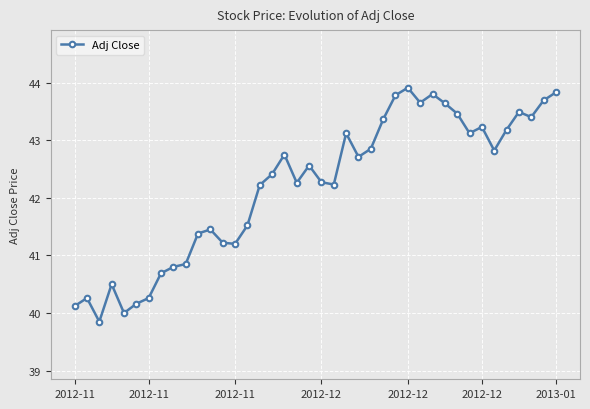

What is the greatest value displayed?

43.9